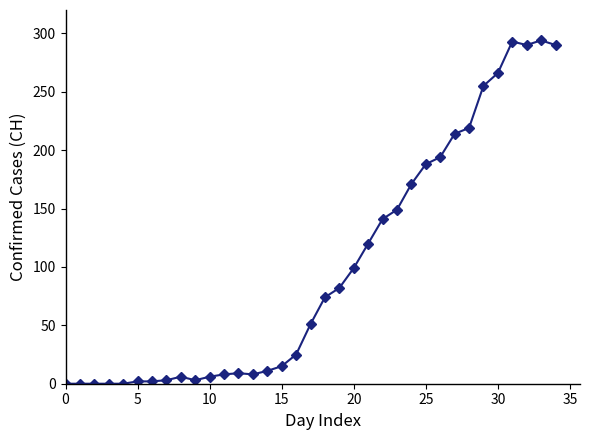

How many values are below 51?

17